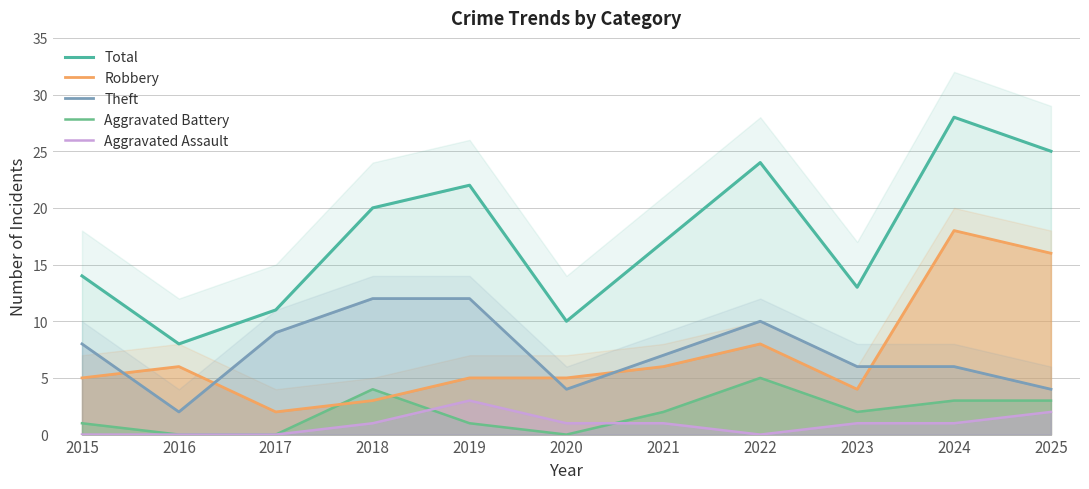

True or false: Robbery has more than 1 interior local peaks.

True